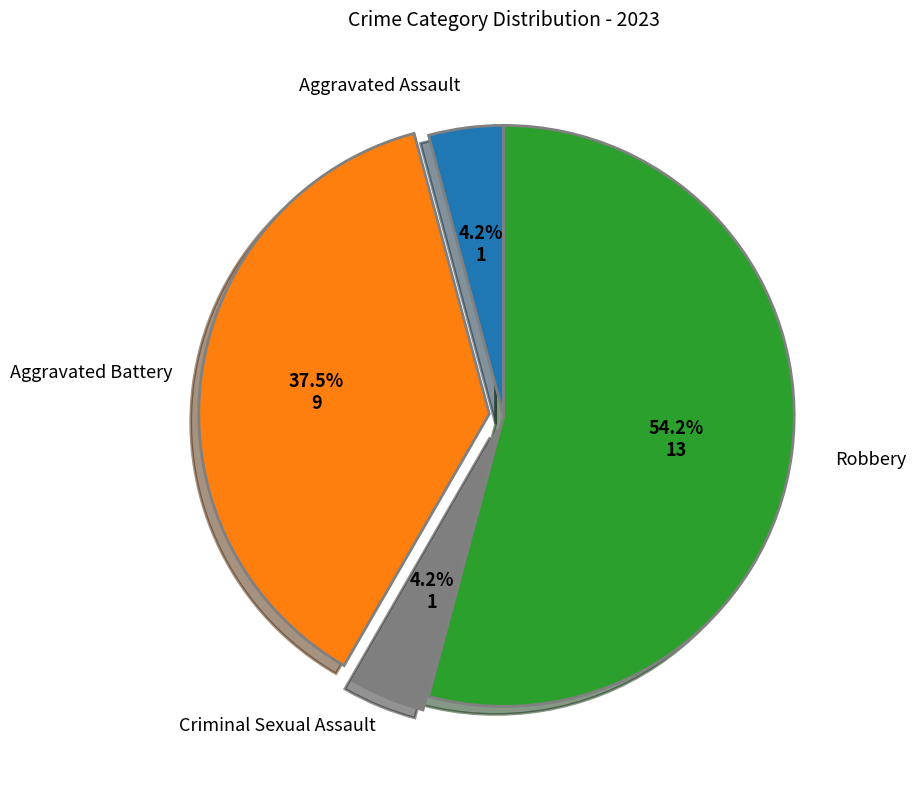

Count the number of slices in the pie.

4